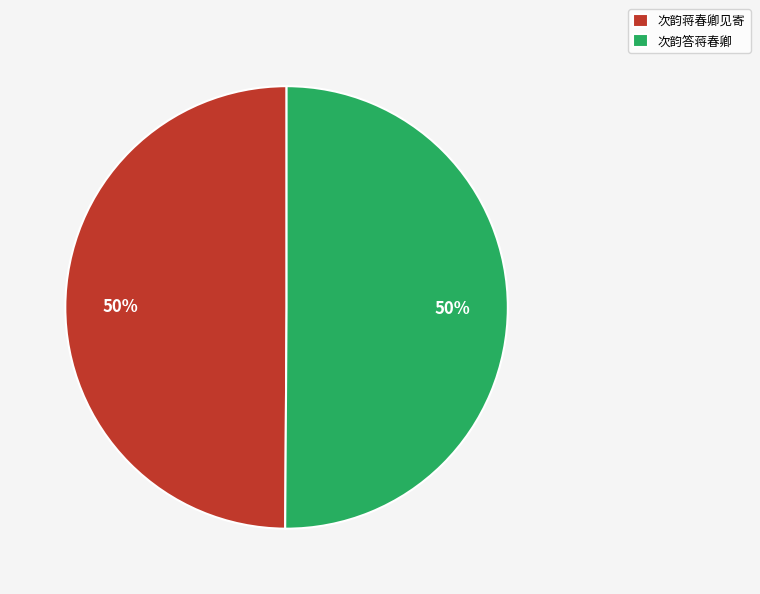

True or false: 次韵答蒋春卿 accounts for 50% of the total.

True